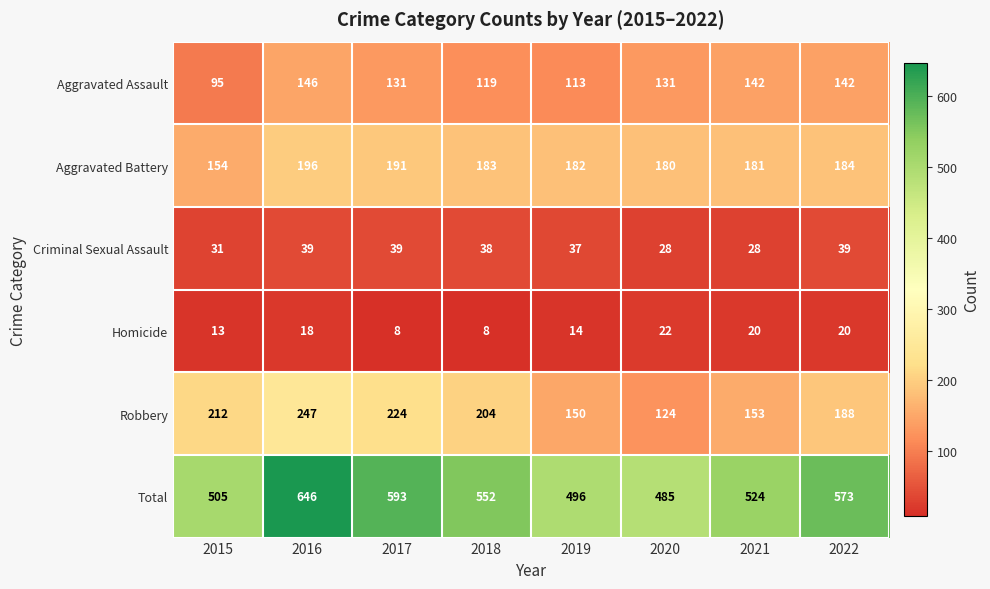

Which series has the largest range (max minus min)?

Total